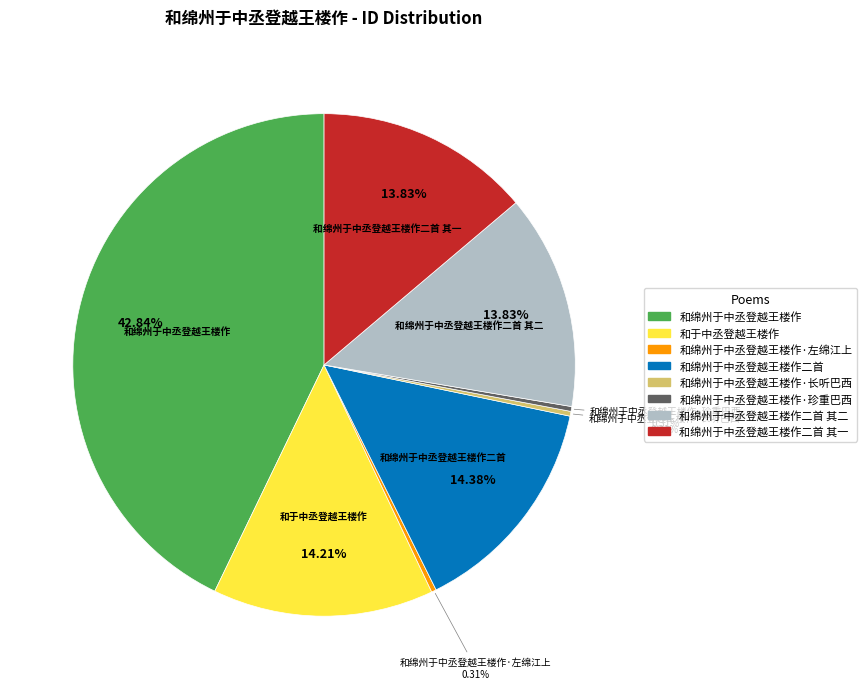

Is there any slice that represents more than half of the pie?

No